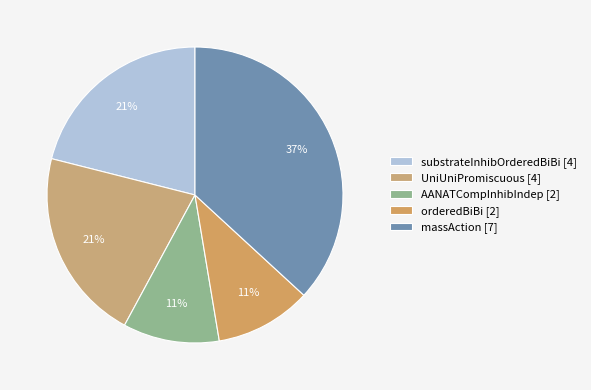

How many segments does this pie chart have?

5